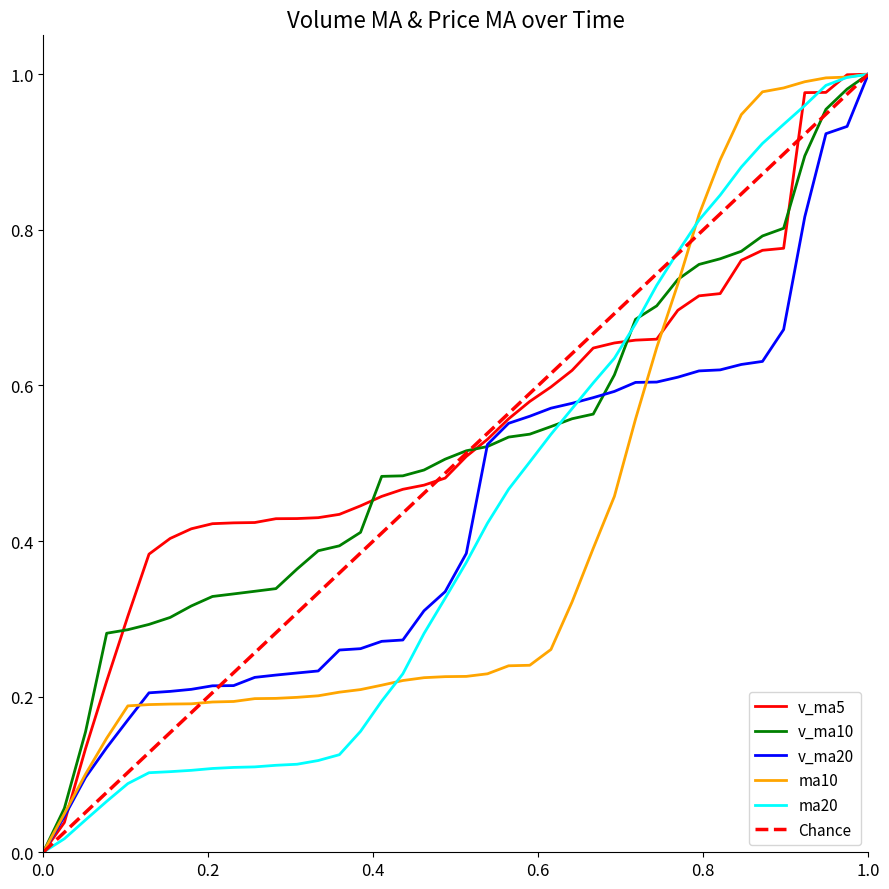

Is it true that ma10 equals 0.1 at 2017-06-30?

False